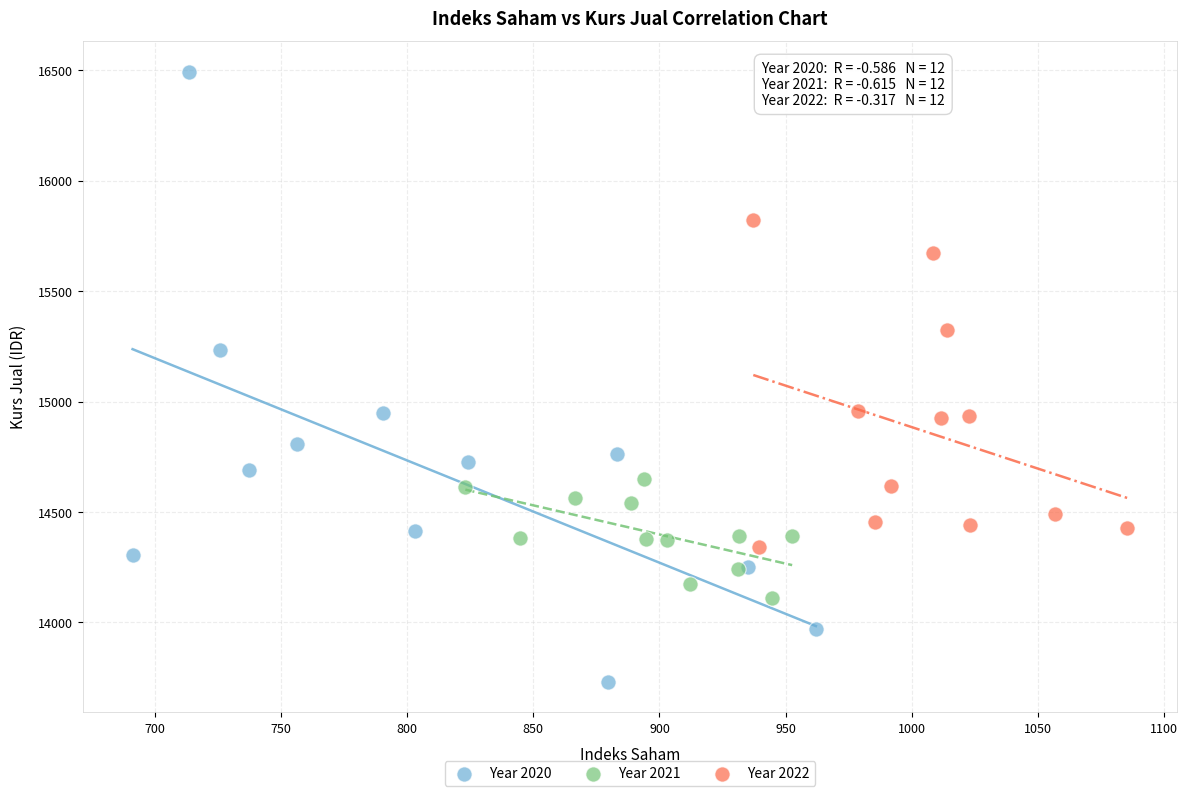

What are all the series names shown in the legend?

Year 2020, Year 2021, Year 2022